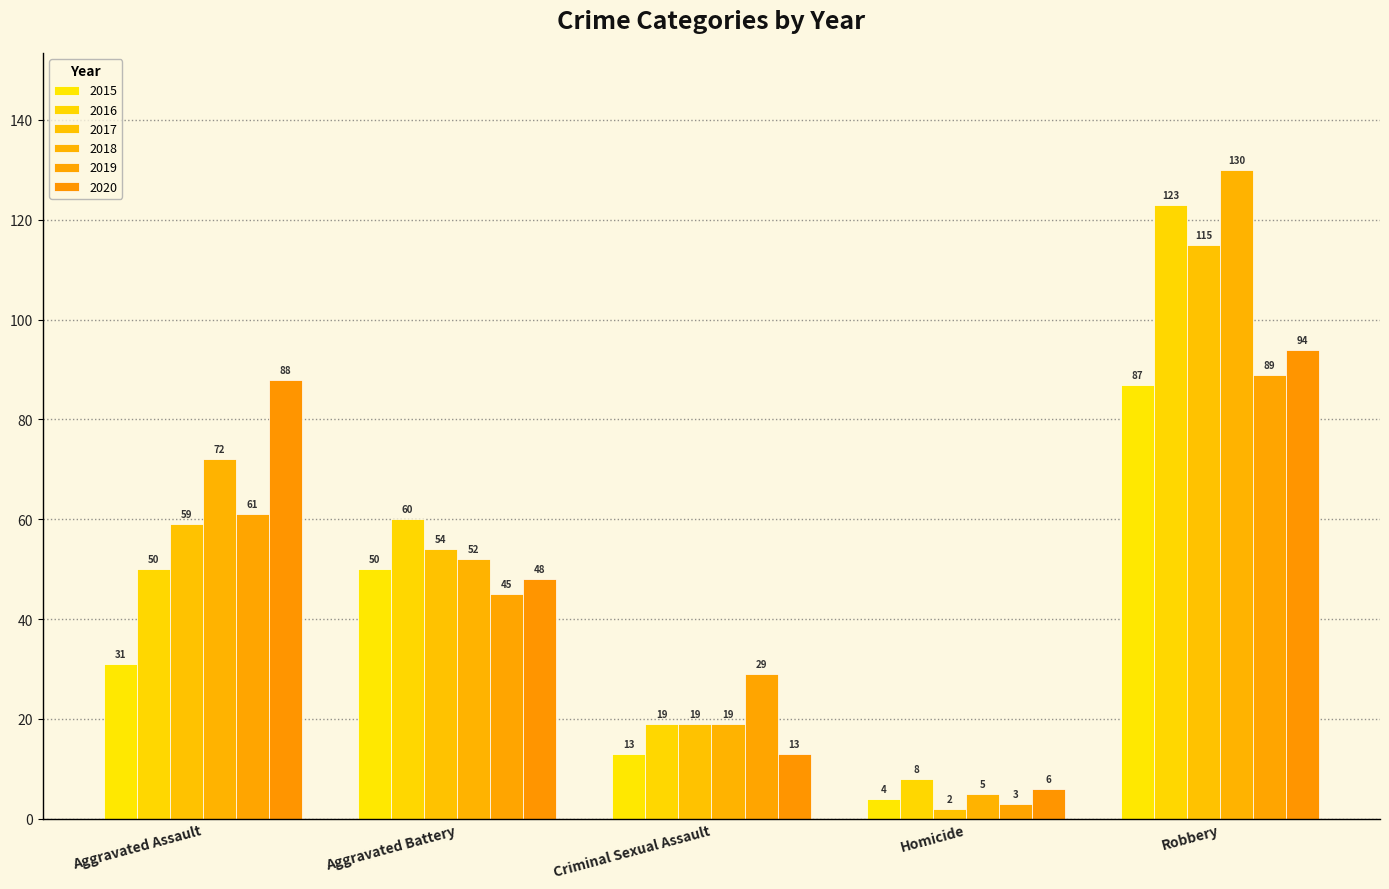

At which label is 2015 closest to 45?

Aggravated Battery